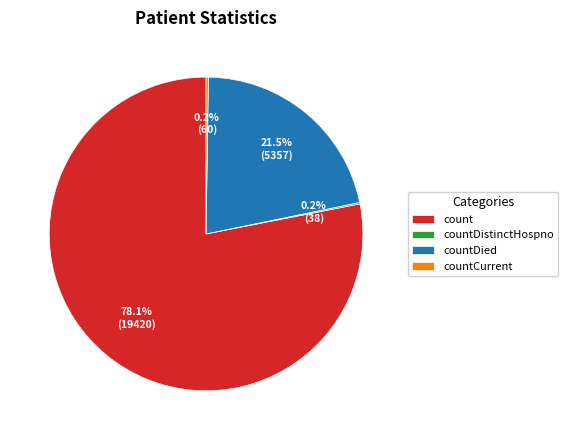

To the nearest percent, what is the difference between the largest and smallest slice percentages?

78%